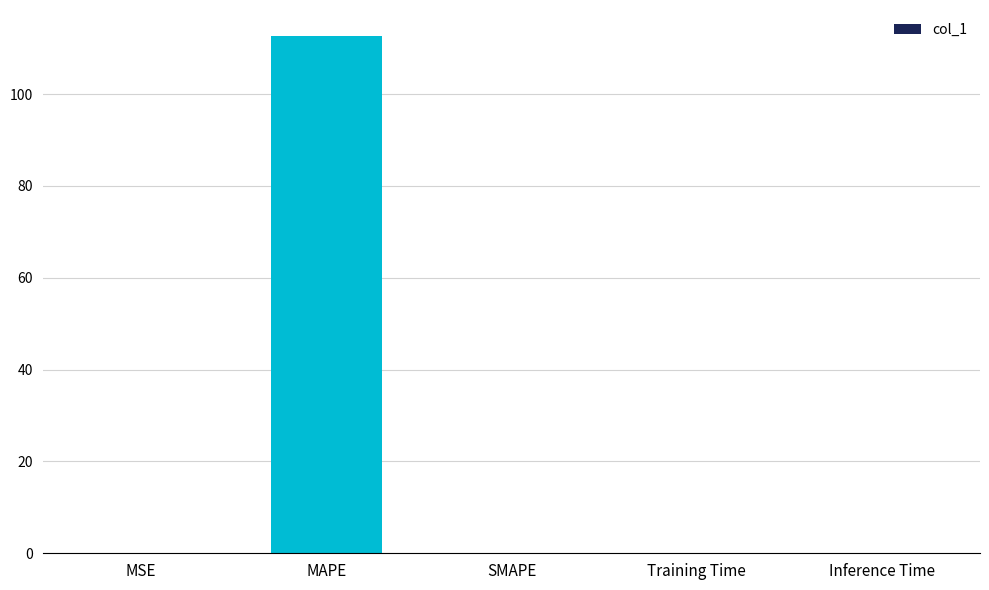

Read the value at MAPE.

112.7